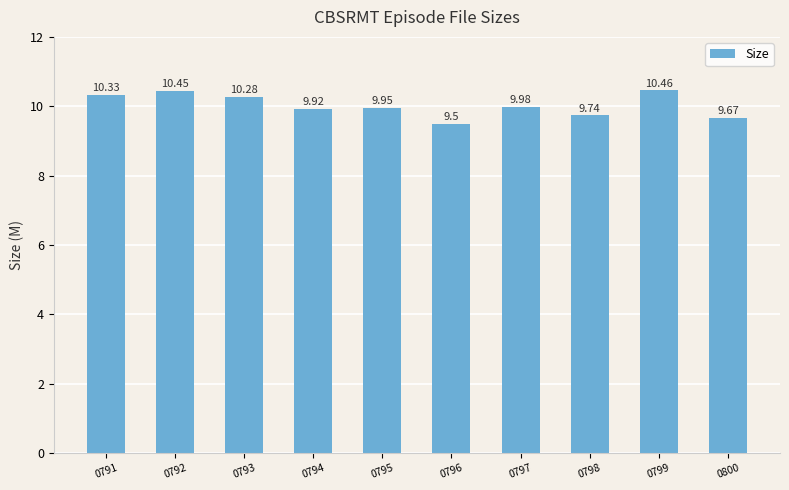

Rank the categories by value from highest to lowest.

0799, 0792, 0791, 0793, 0797, 0795, 0794, 0798, 0800, 0796